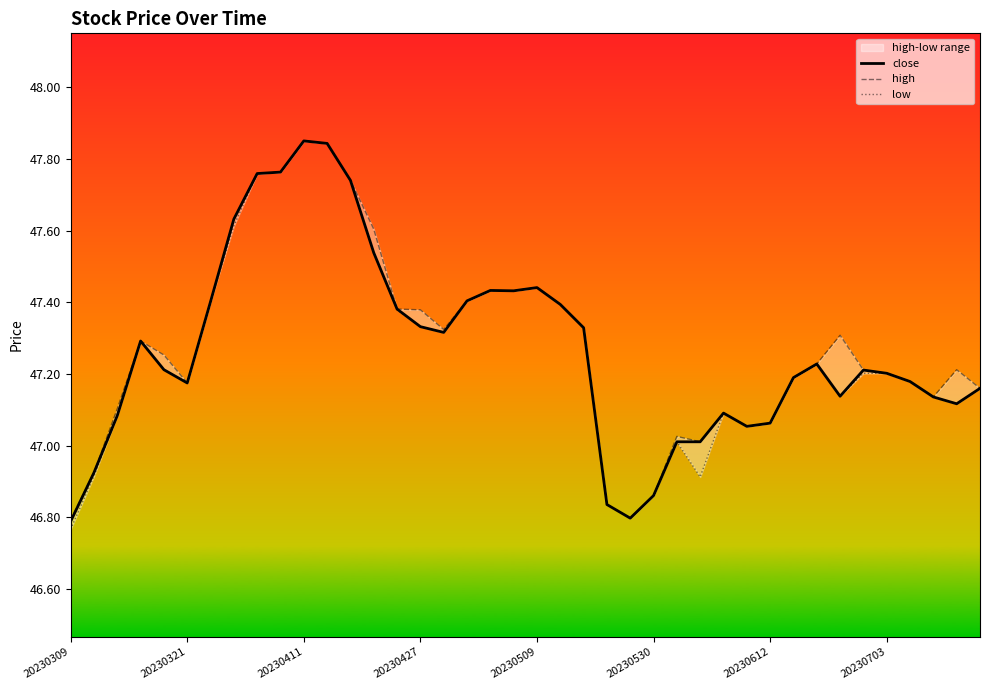

The high series shows 71.5 at 29. True or false?

False